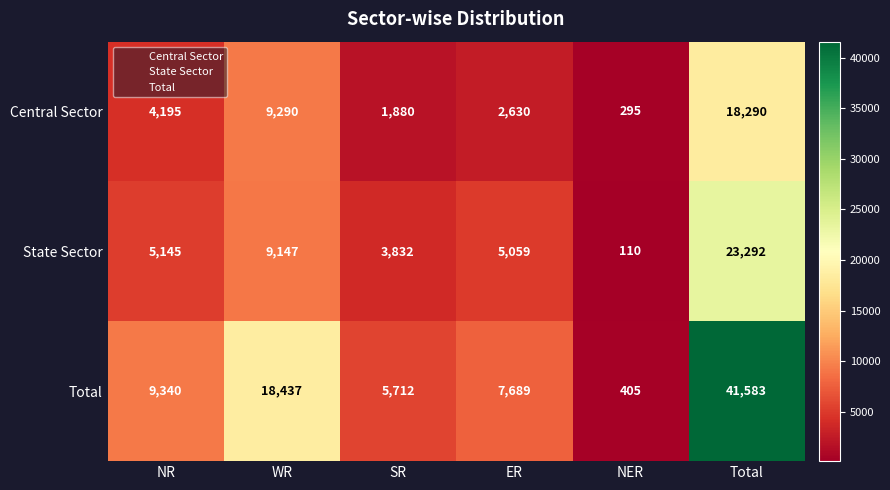

The Central Sector series shows 88 at NER. True or false?

False